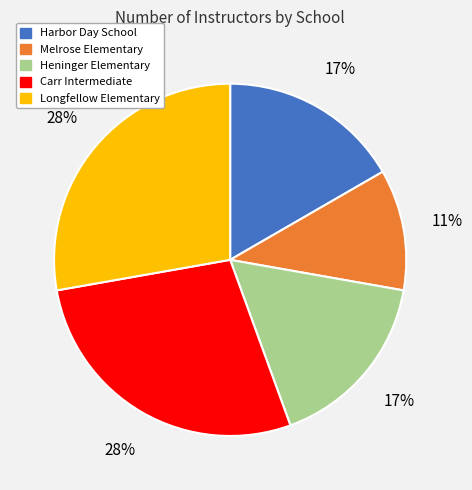

What is the ratio of the value at Harbor Day School to the value at Melrose Elementary?

1.5